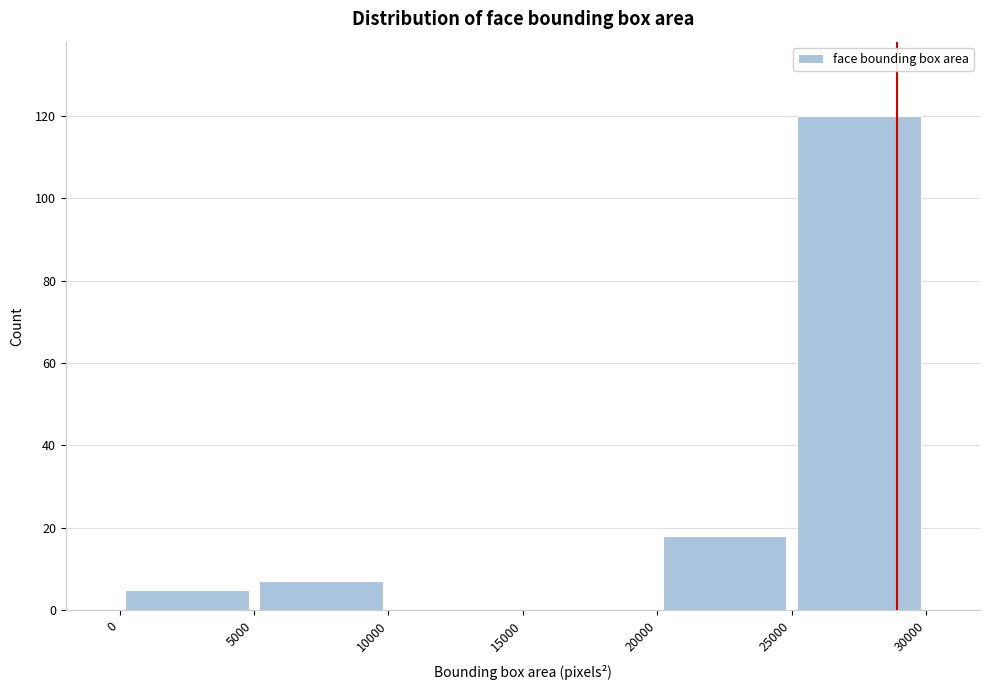

Reading left to right, transcribe this chart: for each bar, give the range it covers on the x-axis and its height. The values are not printed on the chart, so give them approximately, as read against the axis.

0 to 5000: 6
5000 to 10000: 8
10000 to 15000: 0
15000 to 20000: 0
20000 to 25000: 18
25000 to 30000: 120